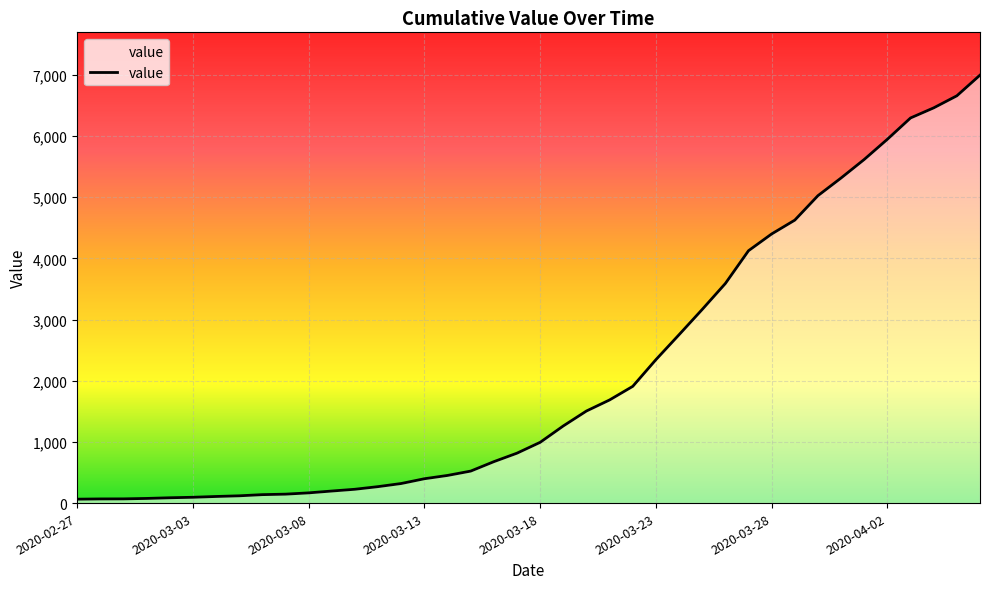

What is the greatest value displayed?

6995